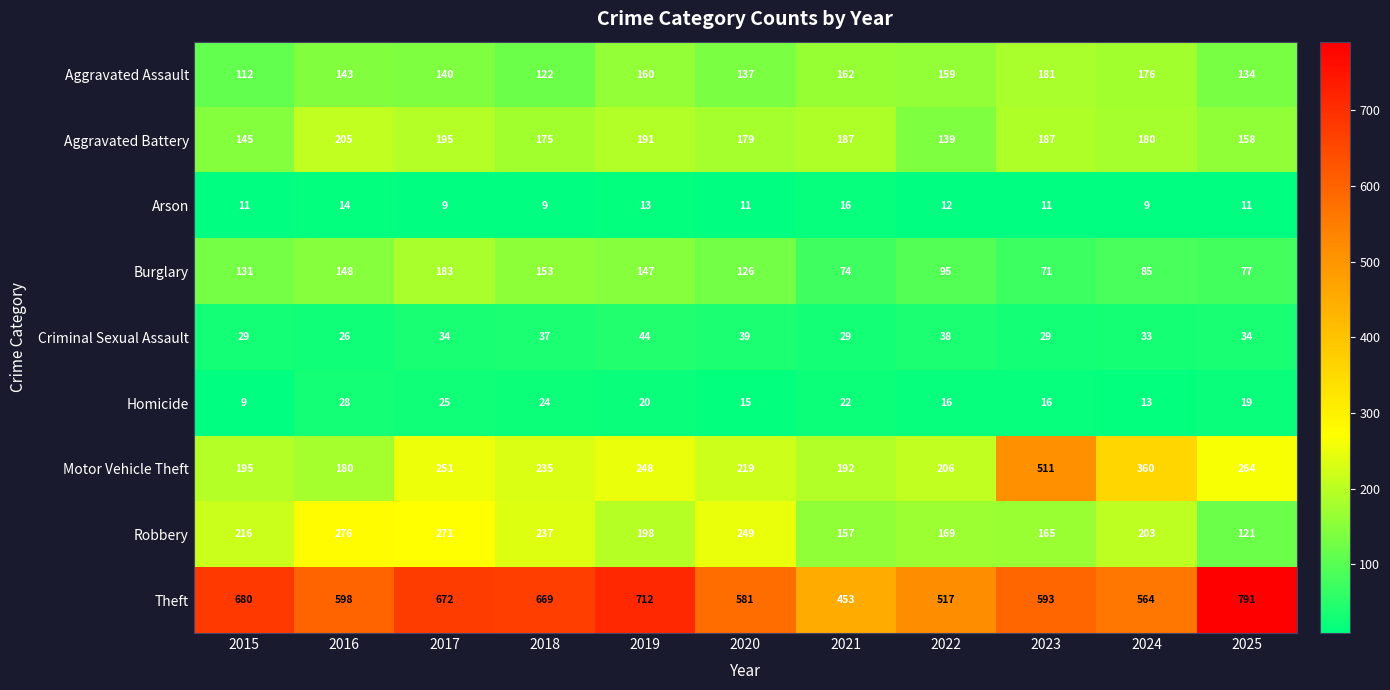

Read the Aggravated Assault value at 2022.

159